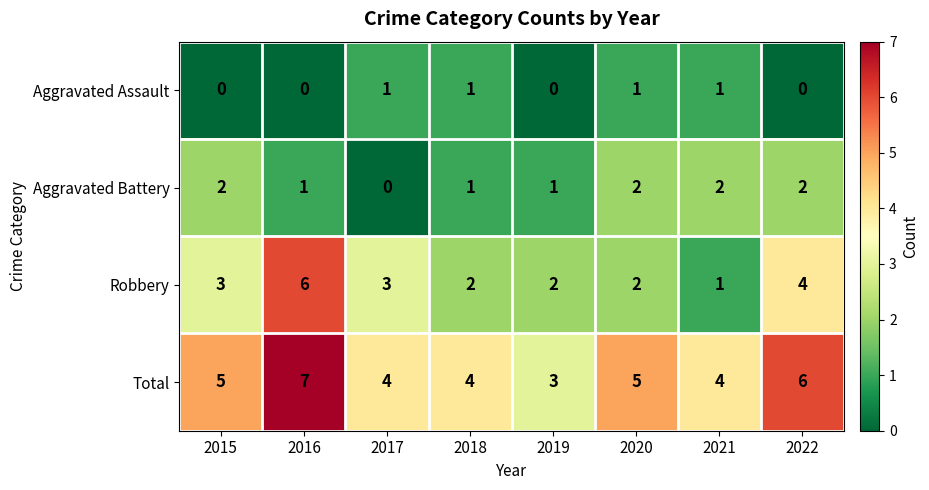

True or false: Total has a value of 3 at 2020.

False